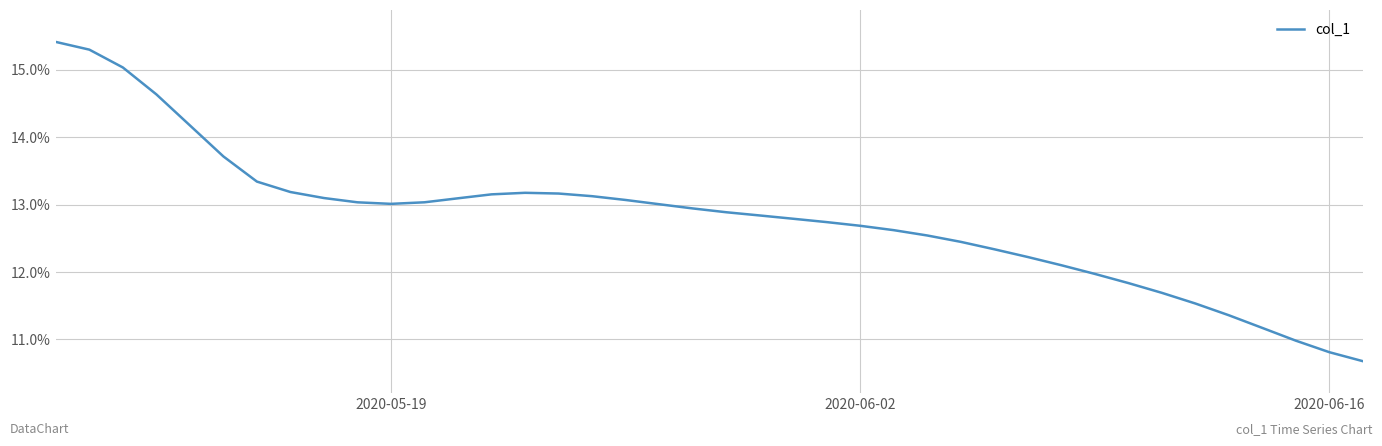

What is the greatest value displayed?

15.4